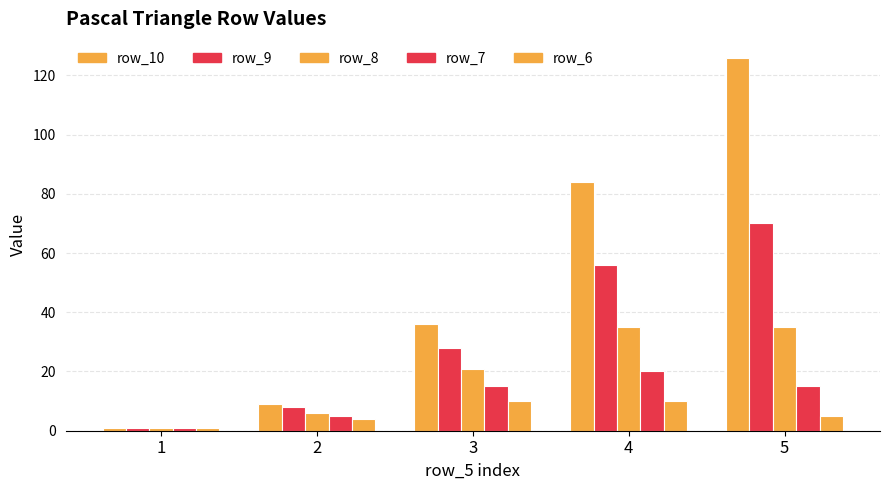

How many bars are there in total?

25